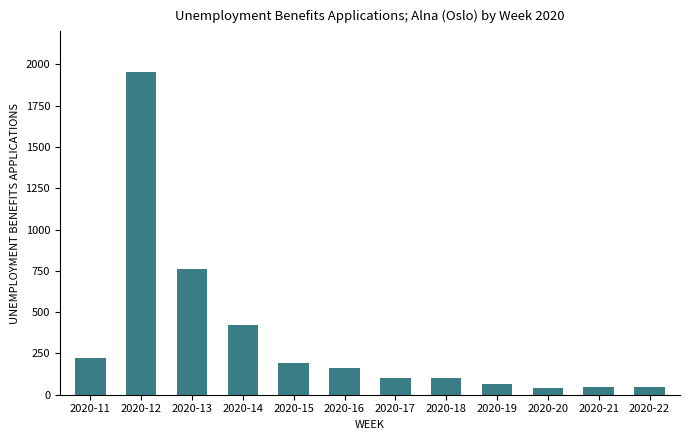

Which has a higher value, 2020-21 or 2020-16?

2020-16